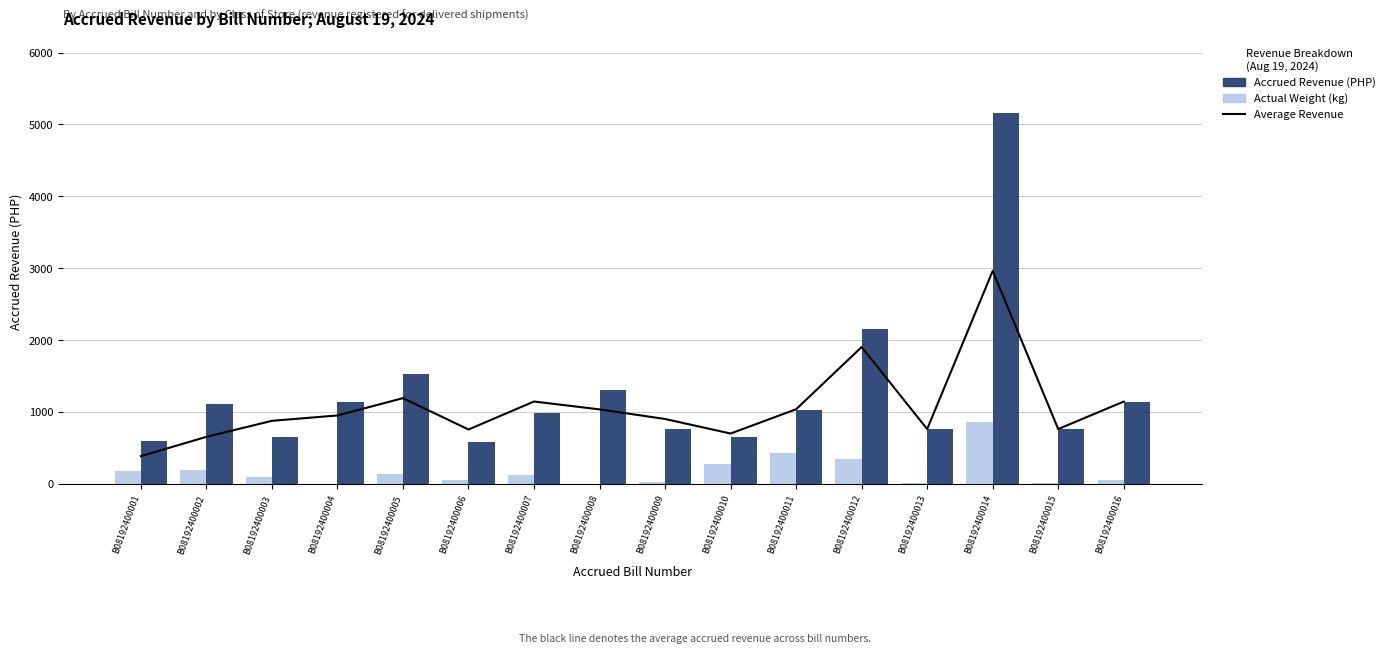

Reading left to right, what are all the values shown in this chart?

Average Revenue: 388.2	656.5	879.2	953.9	1194.7	758.7	1147.7	1038.2	904.7	702.6	1040.3	1905.3	764.7	2963.6	764.7	1147.1
Actual Weight (kg): 176.4	195.9	98.4	7.3	143.7	61.3	121.0	2.3	28.5	284.5	431.1	349.9	8.0	867.0	13.4	51.0
Accrued Revenue (PHP): 600.0	1117.1	660.1	1147.1	1533.3	578.6	983.7	1311.7	764.7	660.1	1032.5	2149.6	764.7	5162.4	764.7	1147.1